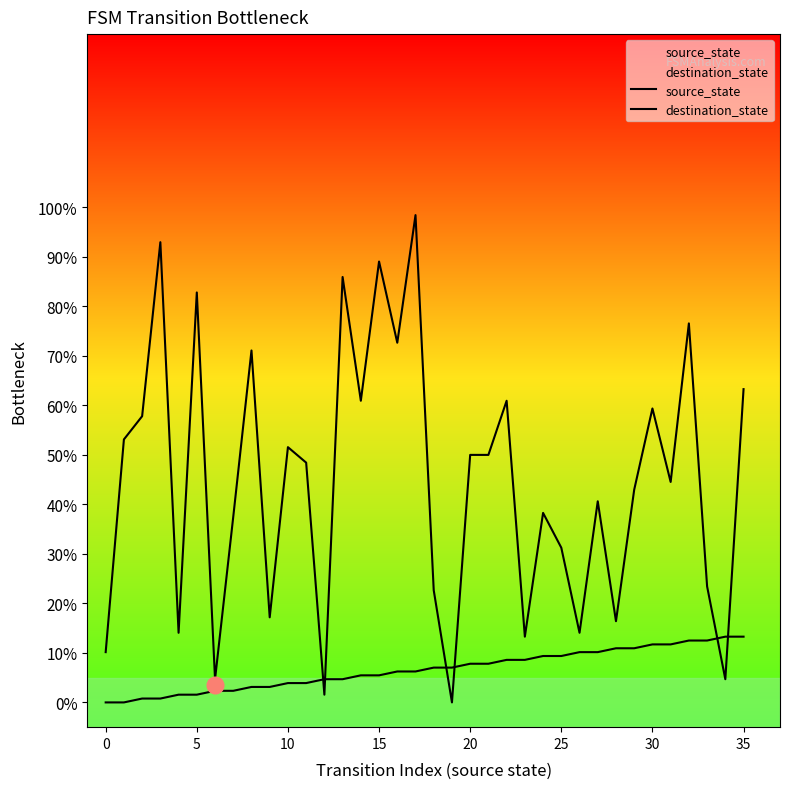

Does the chart have visible grid lines?

No